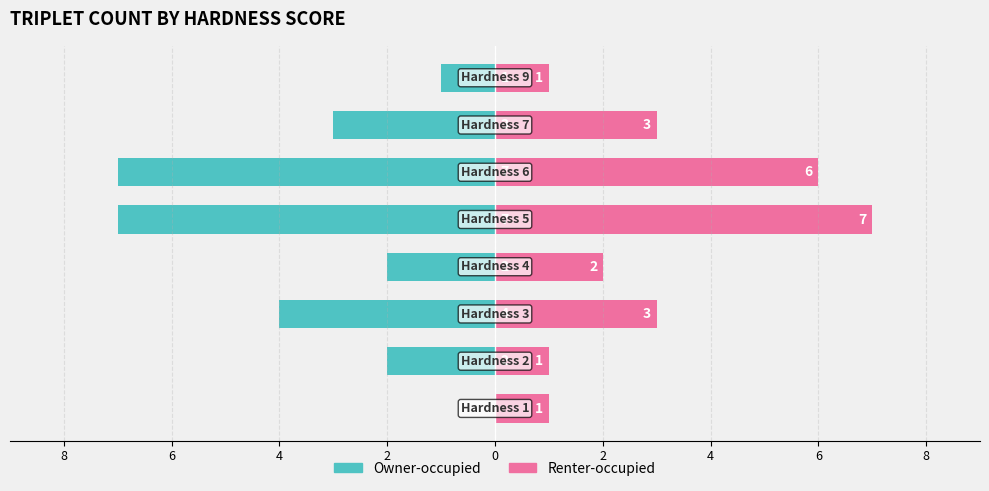

What is the value of the Owner-occupied bar at the 4th from the left?

-2